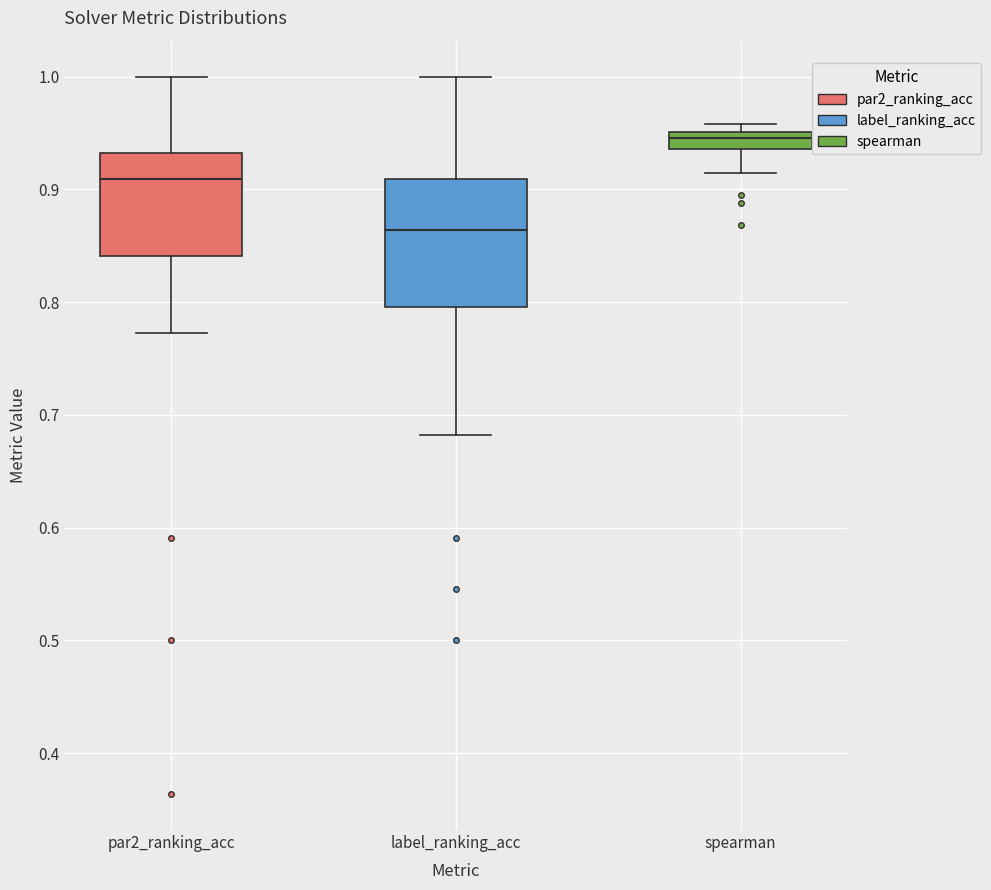

Which box has the lowest median line?

label_ranking_acc